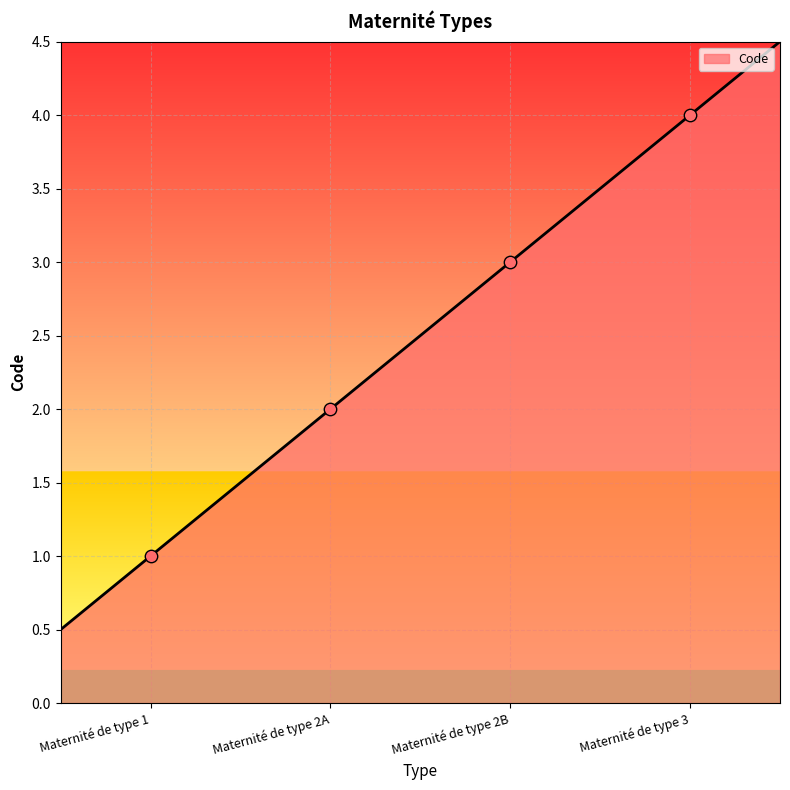

Which has a higher value, Maternité de type 2A or Maternité de type 2B?

Maternité de type 2B